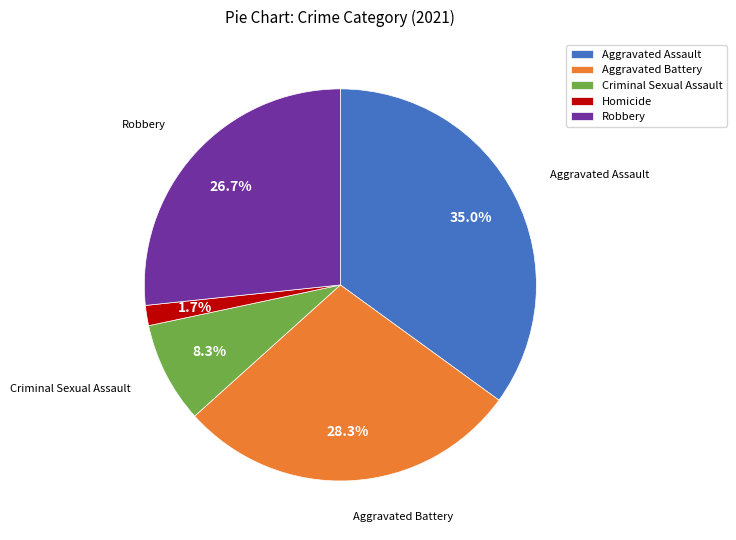

Combined, do Aggravated Battery and Aggravated Assault account for over 50%?

Yes